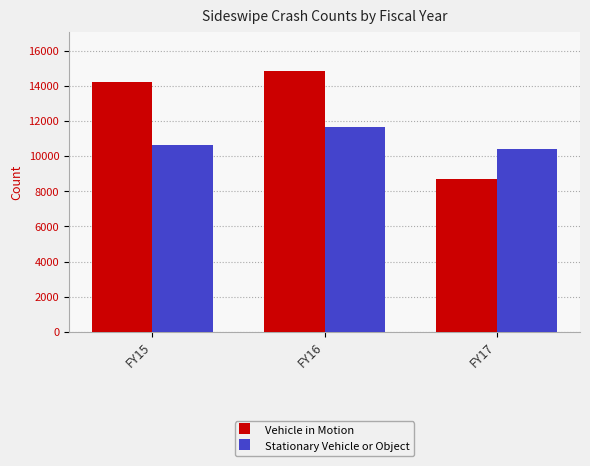

True or false: Stationary Vehicle or Object has a value of 14055 at FY17.

False